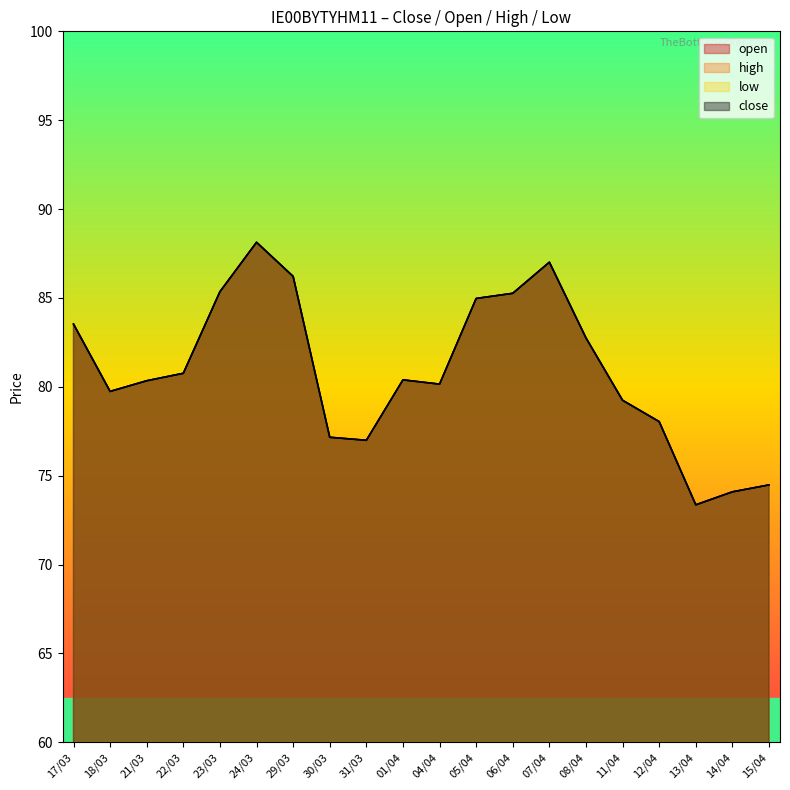

Does the chart display data point markers on the line(s)?

No